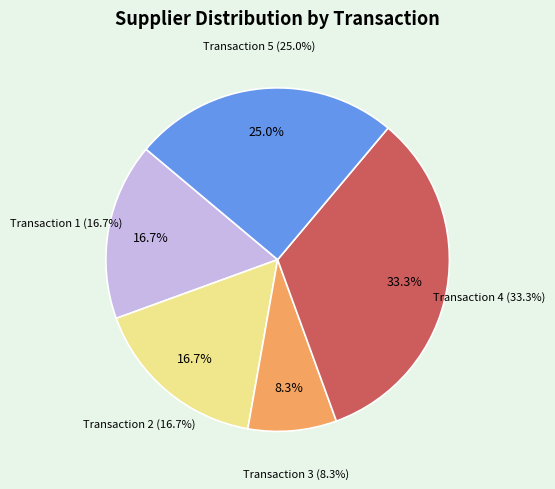

To the nearest percent, what is the average slice percentage?

20%